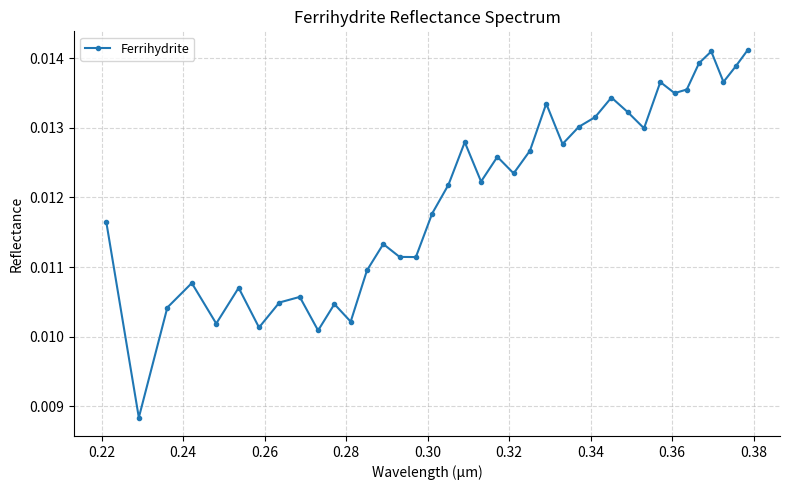

Count the values in the range 0 to 1.

38